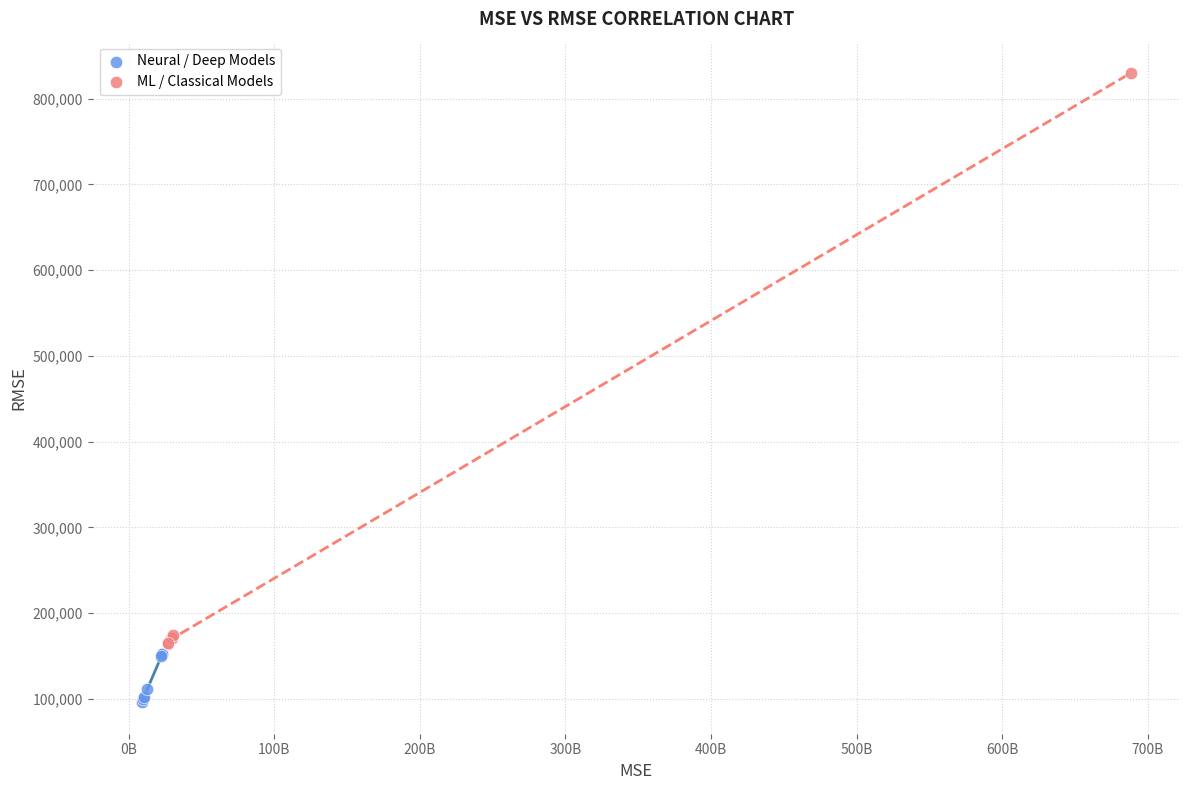

Which series has the largest Y range (max minus min)?

ML / Classical Models